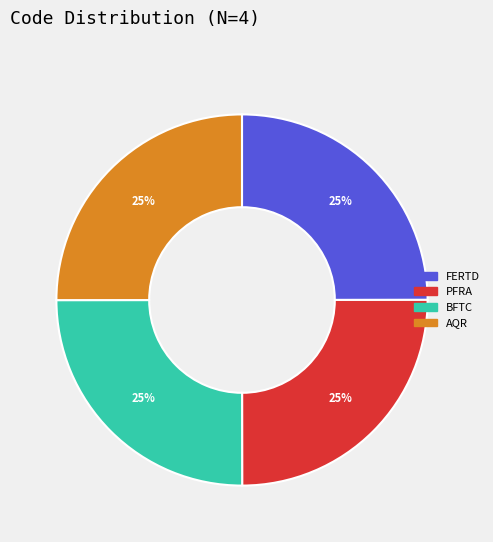

Is there any slice that represents more than half of the pie?

No